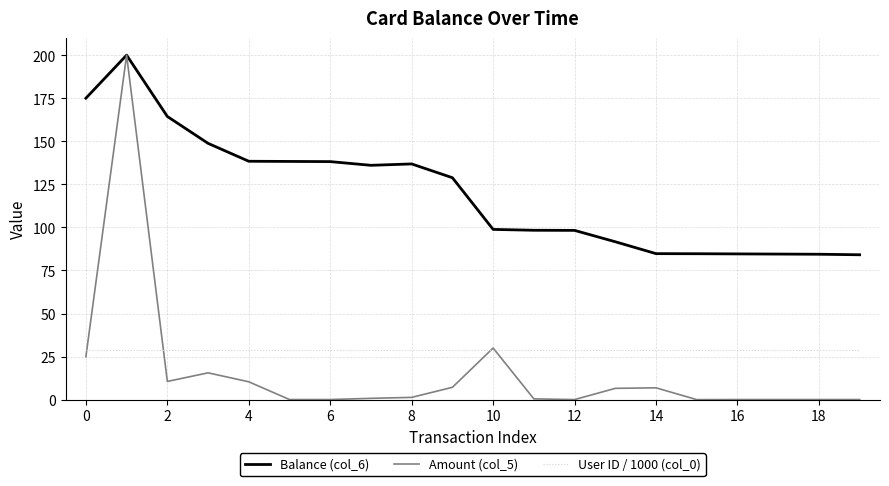

Which series ends up on top after the final intersection of Amount (col_5) and User ID / 1000 (col_0)?

User ID / 1000 (col_0)